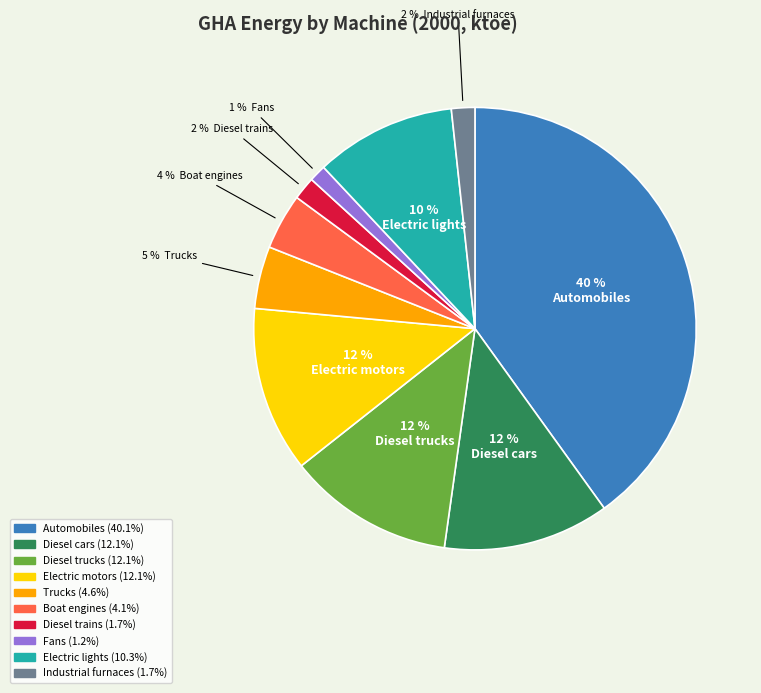

Between Electric lights and Automobiles, which is larger?

Automobiles